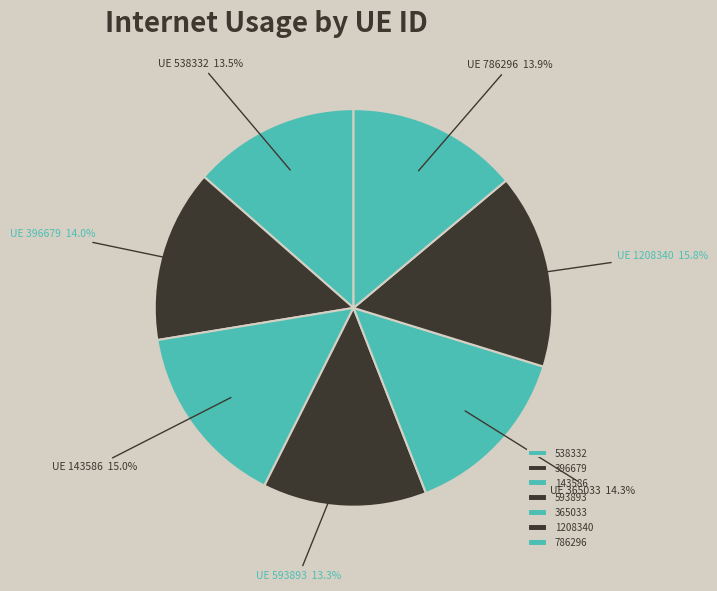

Which category has the biggest portion of the pie?

1208340